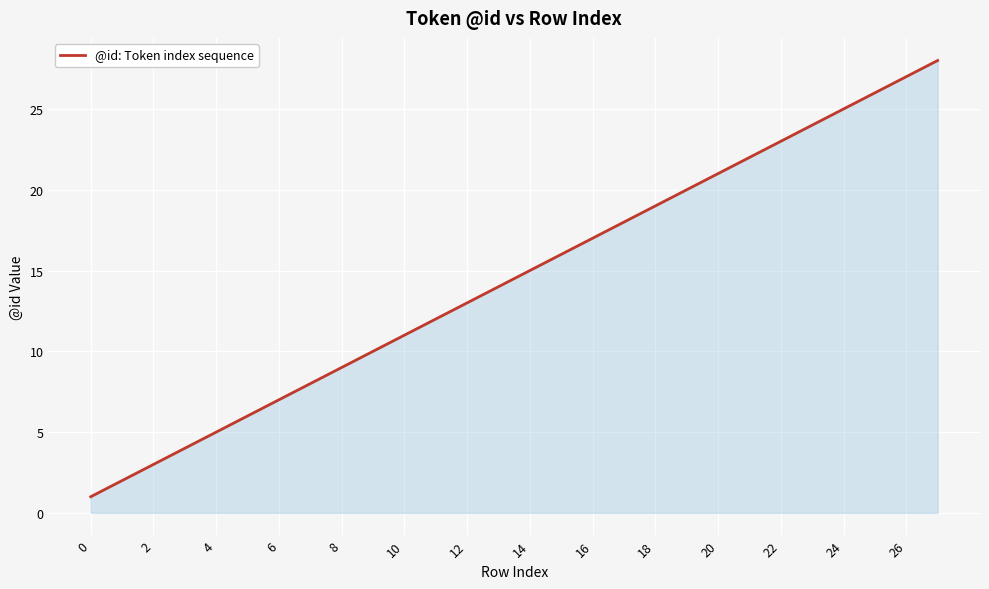

How many lines are shown in the chart?

1